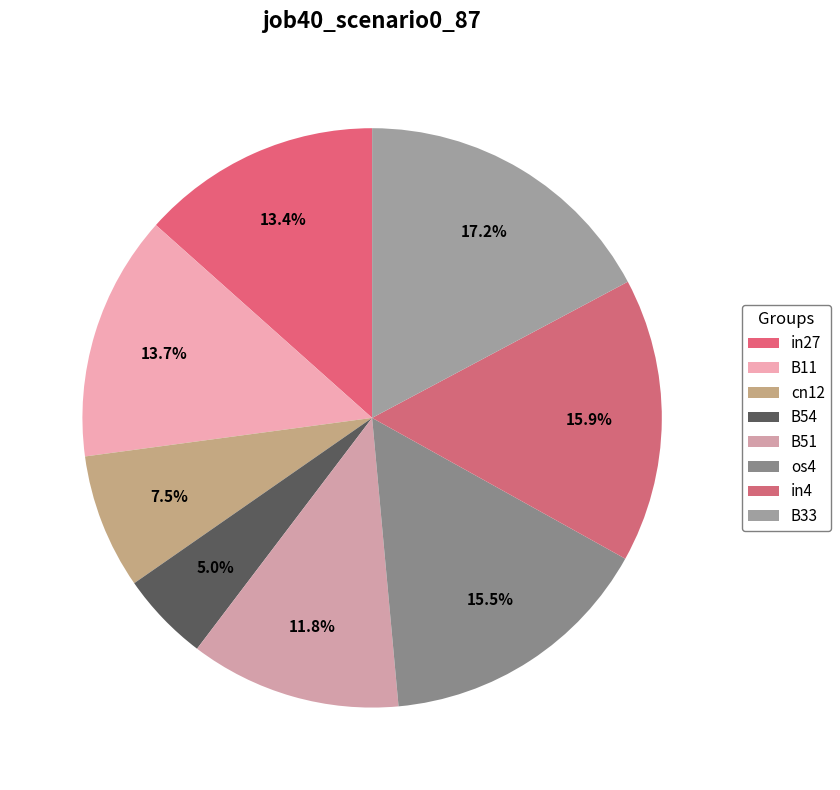

How many segments does this pie chart have?

8